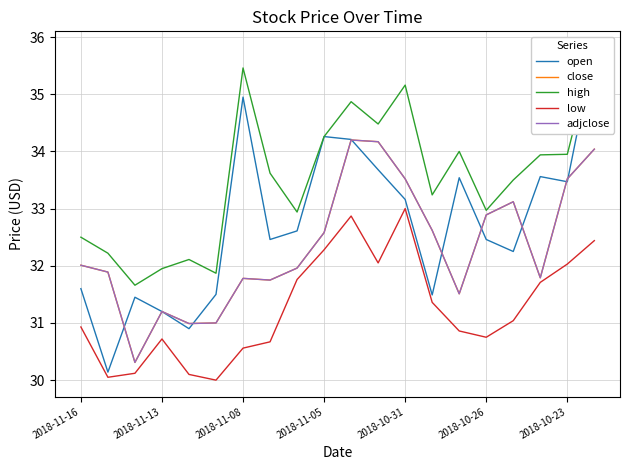

Is it true that open equals 6.2 at 2018-11-13?

False